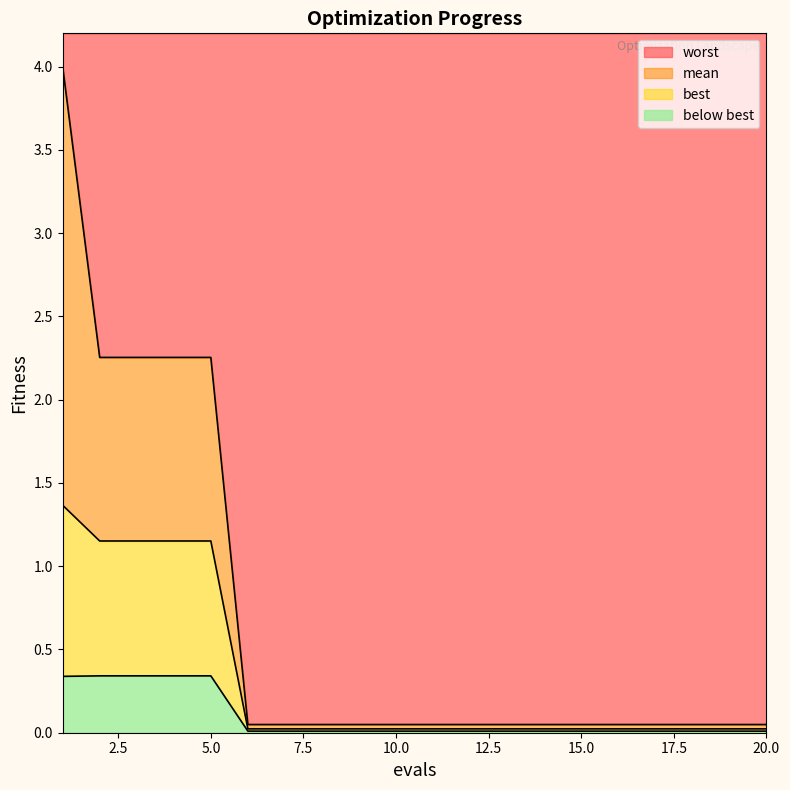

What is the sum of the worst values at 4 and 19?

2.3